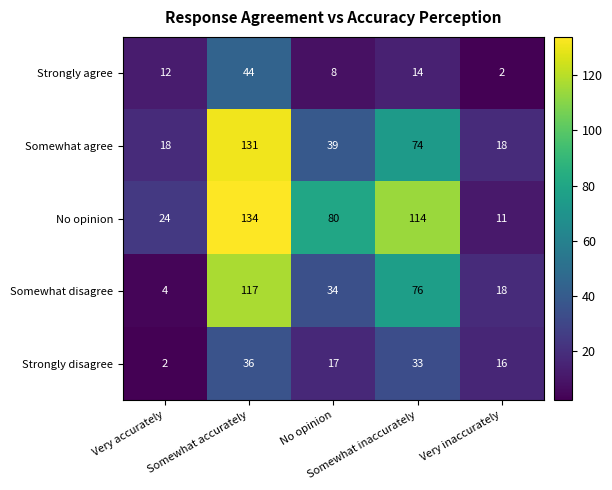

At how many categories does at least one series exceed 62?

3